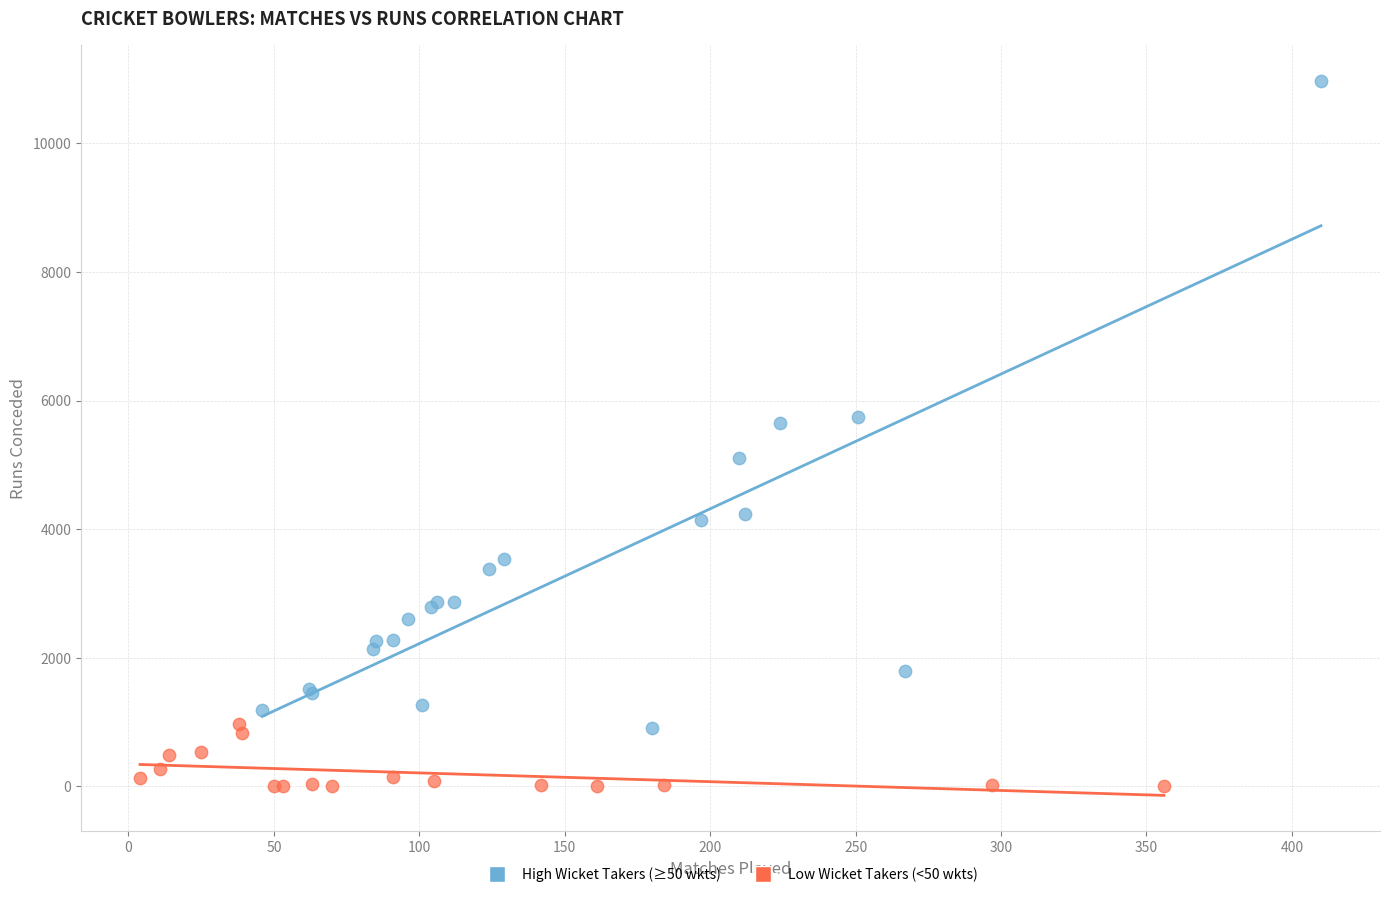

Which series reaches the maximum Y coordinate?

High Wicket Takers (≥50 wkts)